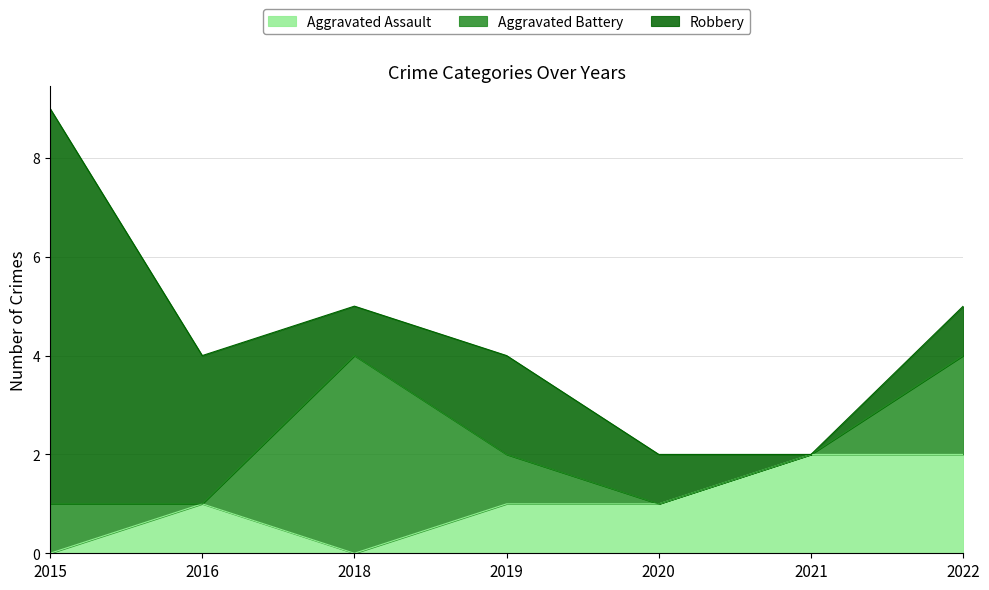

The value of Aggravated Assault at 2019 is 0. True or false?

False